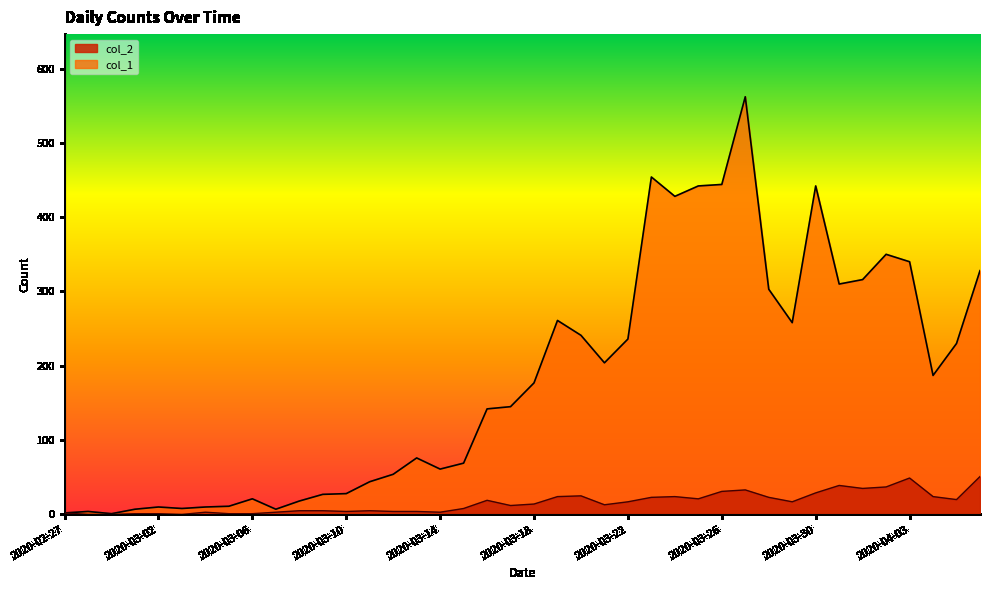

What is the lowest value of the col_1 series?

1